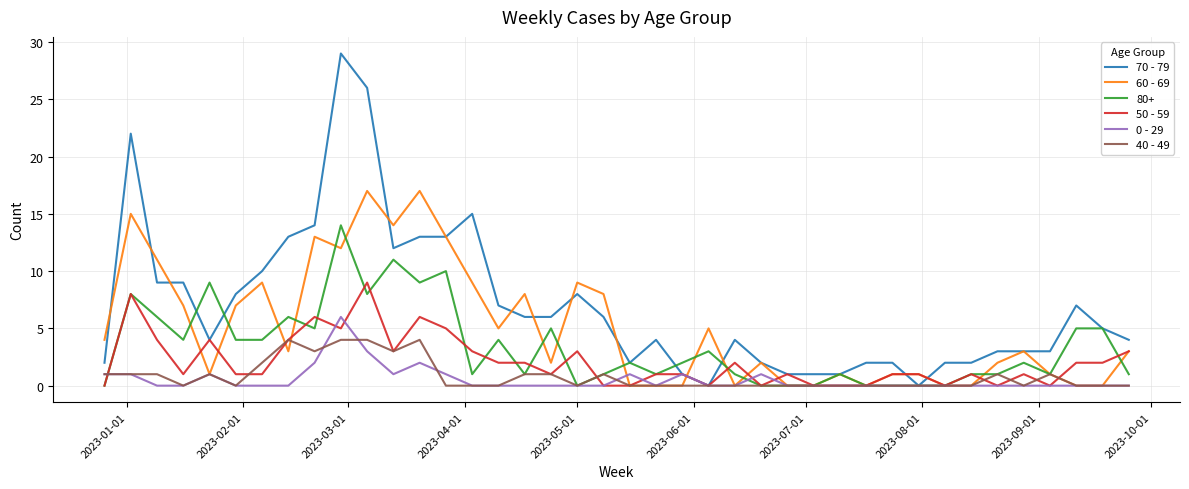

How many lines are shown in the chart?

6